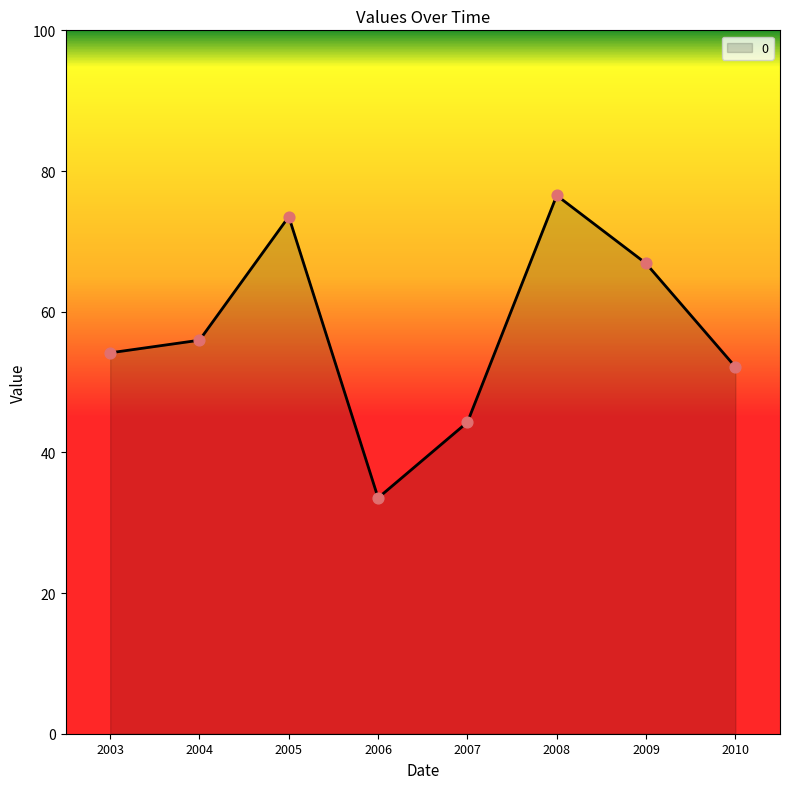

What is the ratio of the value at 2006 to the value at 2004?

0.6